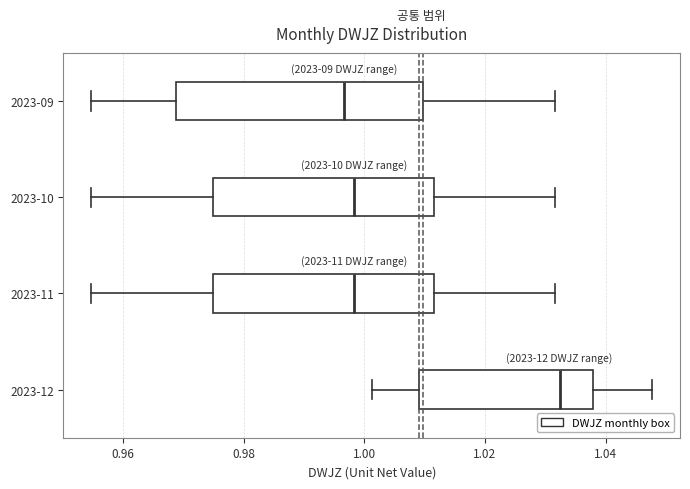

Comparing the boxes themselves (not the whiskers), which one is the widest?

2023-09